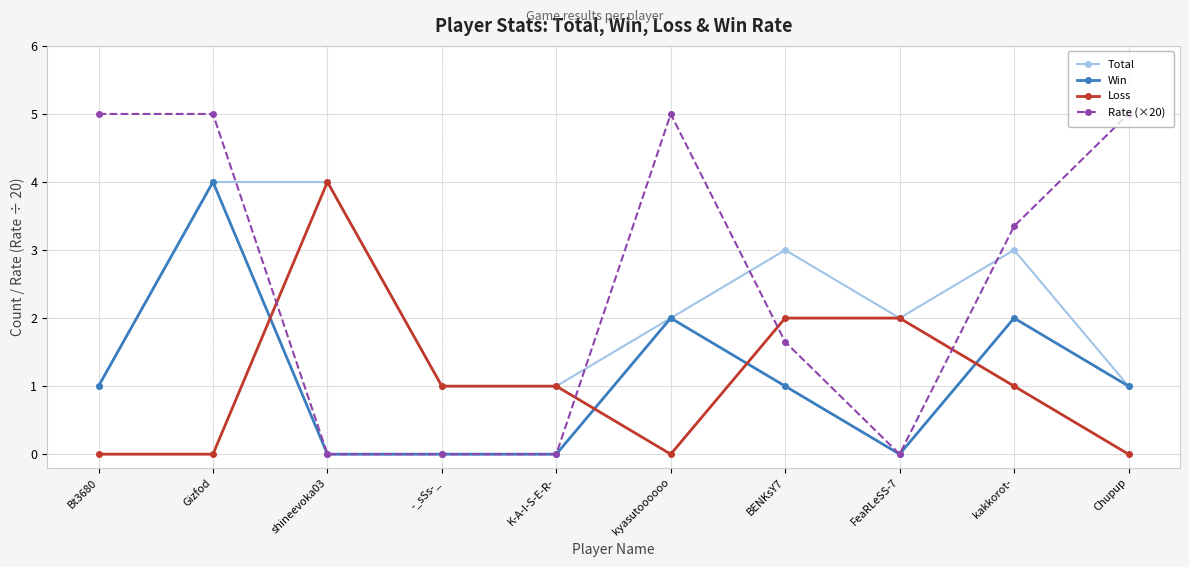

How many lines are shown in the chart?

4